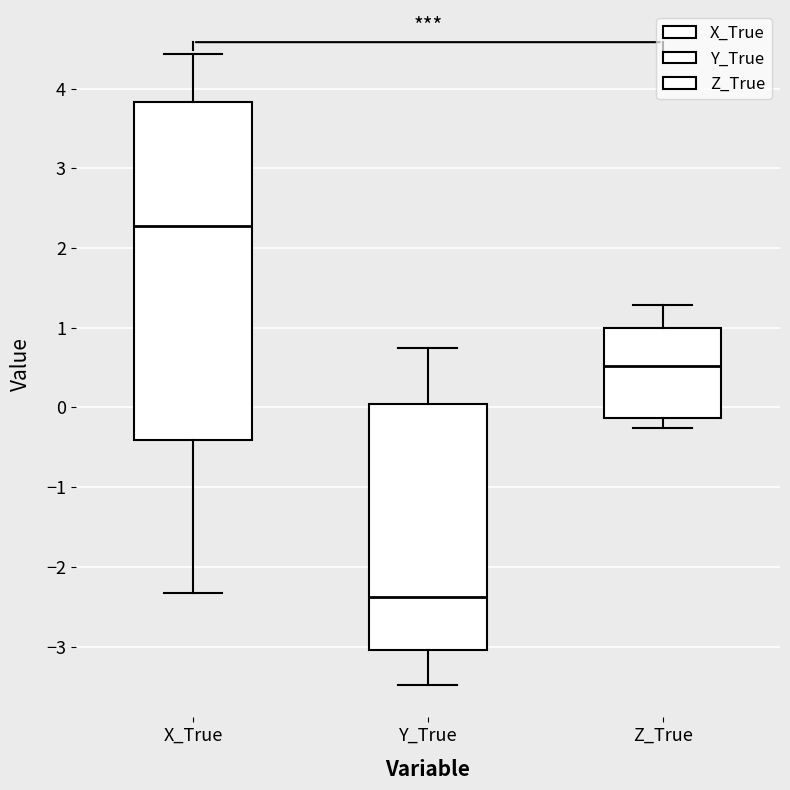

Which box is the tallest, from its lower edge to its upper edge?

X_True